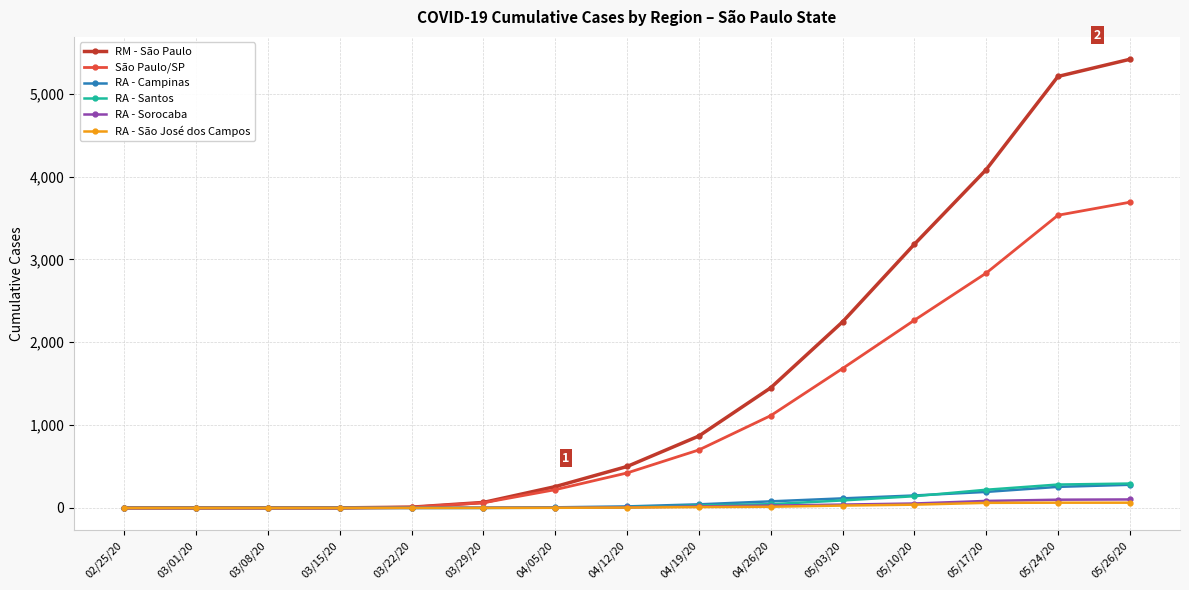

What are all the series names shown in the legend?

RM - São Paulo, São Paulo/SP, RA - Campinas, RA - Santos, RA - Sorocaba, RA - São José dos Campos